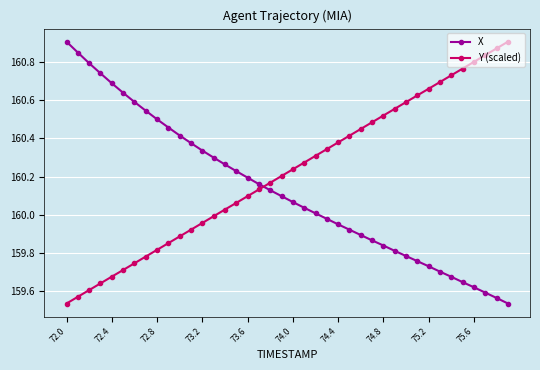

How many values in the X series are below 160?

17